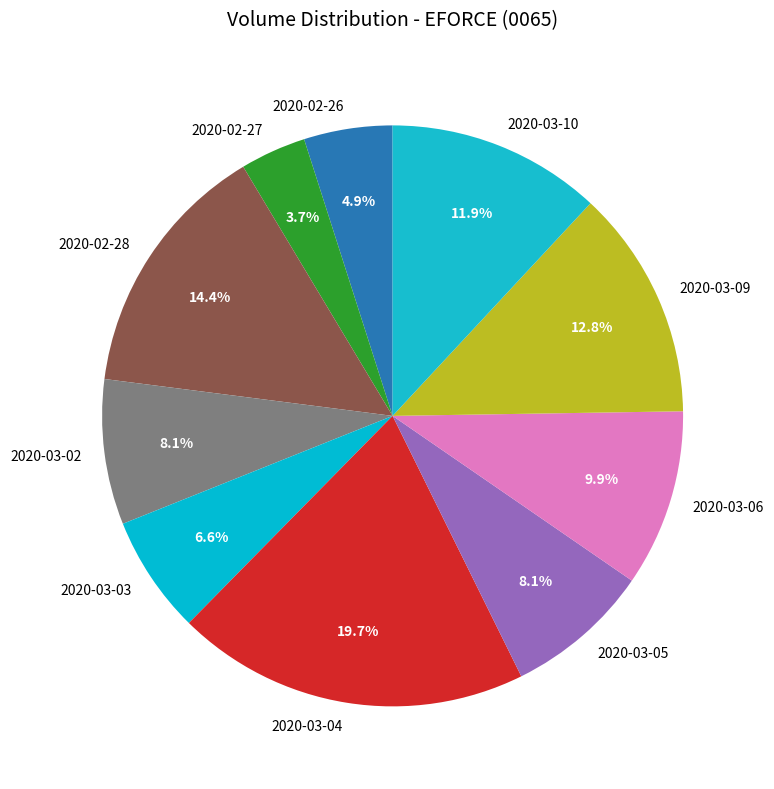

To the nearest percent, what percentage of the pie is 2020-02-28?

14%